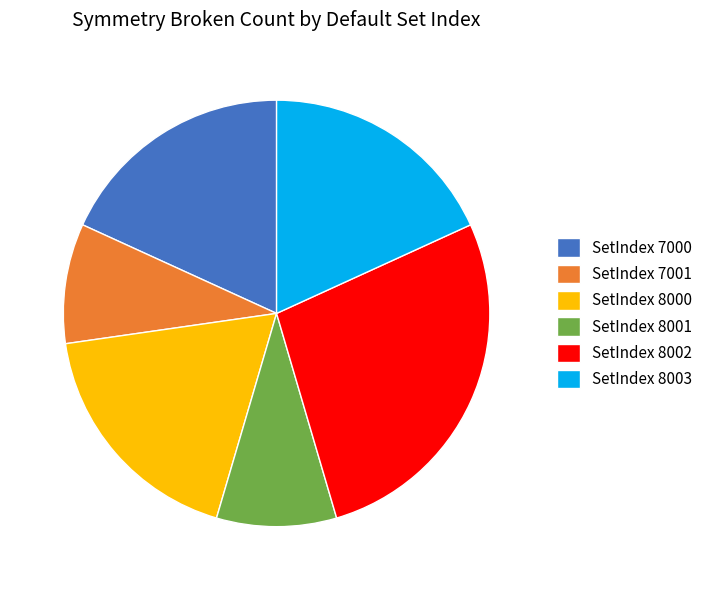

Does SetIndex 8002 represent more than half of the total?

No